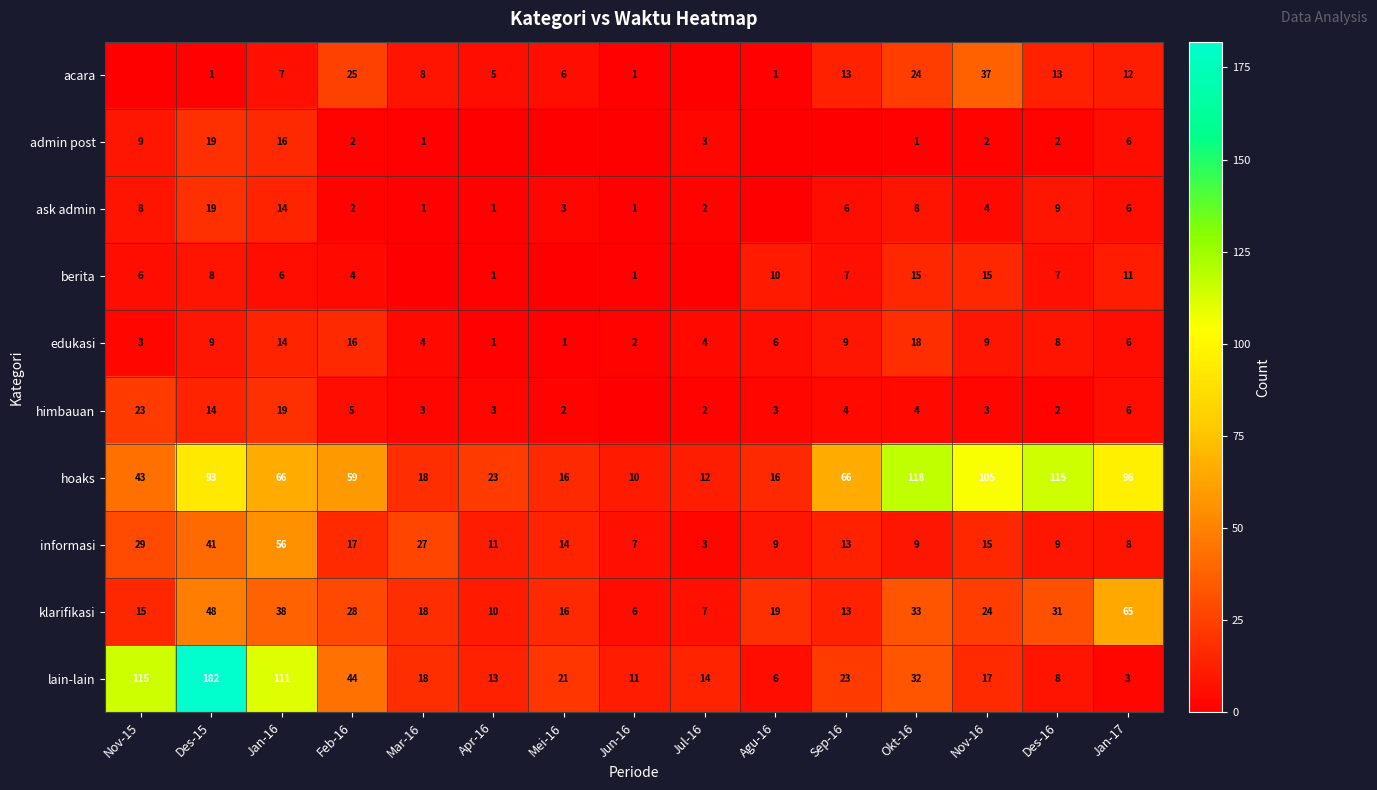

Is it true that himbauan equals 4 at Okt-16?

True